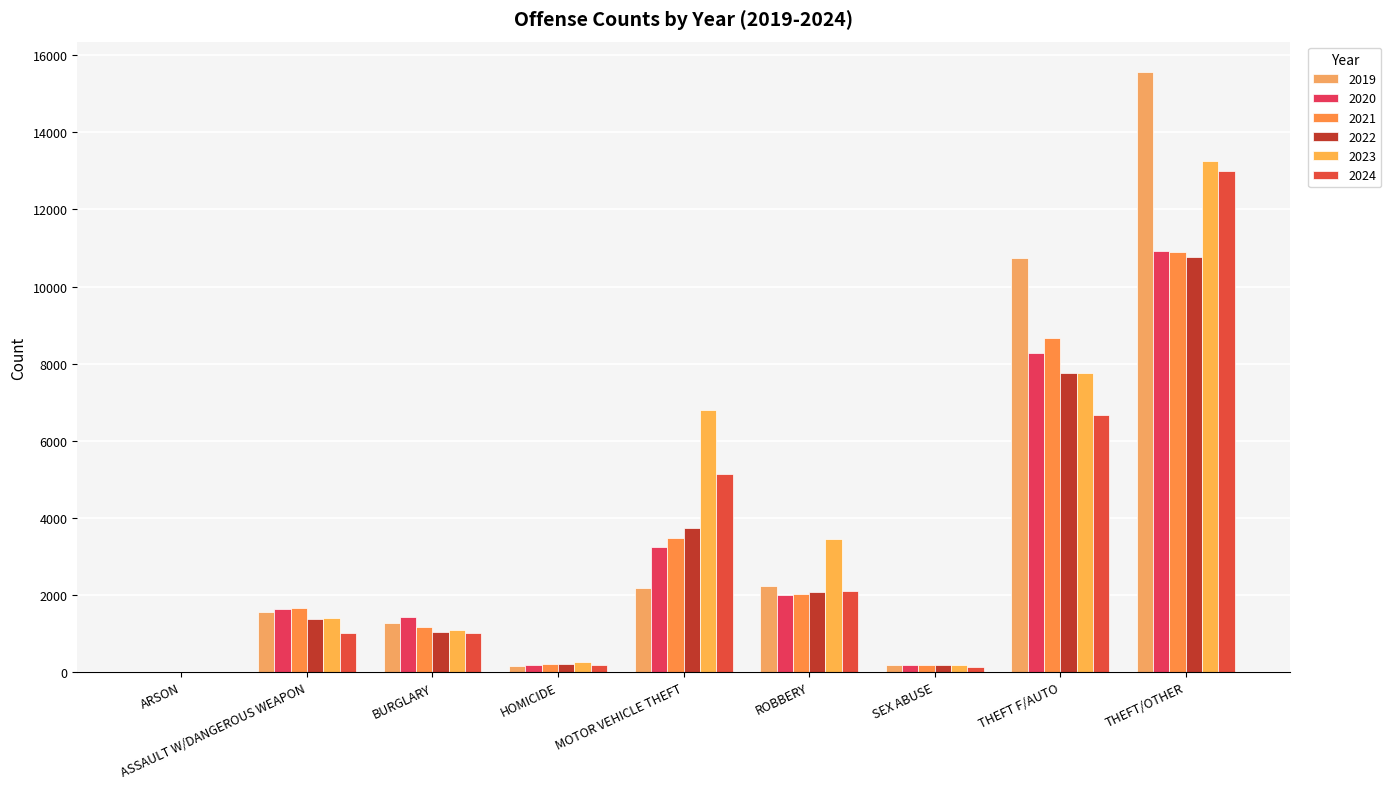

Reading left to right, what are all the values shown in this chart?

2019: ARSON=8	ASSAULT W/DANGEROUS WEAPON=1573	BURGLARY=1274	HOMICIDE=166	MOTOR VEHICLE THEFT=2187	ROBBERY=2235	SEX ABUSE=199	THEFT F/AUTO=10741	THEFT/OTHER=15572
2020: ARSON=13	ASSAULT W/DANGEROUS WEAPON=1632	BURGLARY=1443	HOMICIDE=198	MOTOR VEHICLE THEFT=3260	ROBBERY=1998	SEX ABUSE=178	THEFT F/AUTO=8285	THEFT/OTHER=10929
2021: ARSON=4	ASSAULT W/DANGEROUS WEAPON=1658	BURGLARY=1174	HOMICIDE=222	MOTOR VEHICLE THEFT=3479	ROBBERY=2038	SEX ABUSE=189	THEFT F/AUTO=8655	THEFT/OTHER=10892
2022: ARSON=4	ASSAULT W/DANGEROUS WEAPON=1379	BURGLARY=1049	HOMICIDE=203	MOTOR VEHICLE THEFT=3742	ROBBERY=2074	SEX ABUSE=182	THEFT F/AUTO=7762	THEFT/OTHER=10765
2023: ARSON=11	ASSAULT W/DANGEROUS WEAPON=1404	BURGLARY=1092	HOMICIDE=274	MOTOR VEHICLE THEFT=6791	ROBBERY=3463	SEX ABUSE=192	THEFT F/AUTO=7750	THEFT/OTHER=13267
2024: ARSON=4	ASSAULT W/DANGEROUS WEAPON=1025	BURGLARY=1005	HOMICIDE=187	MOTOR VEHICLE THEFT=5128	ROBBERY=2110	SEX ABUSE=142	THEFT F/AUTO=6679	THEFT/OTHER=13001